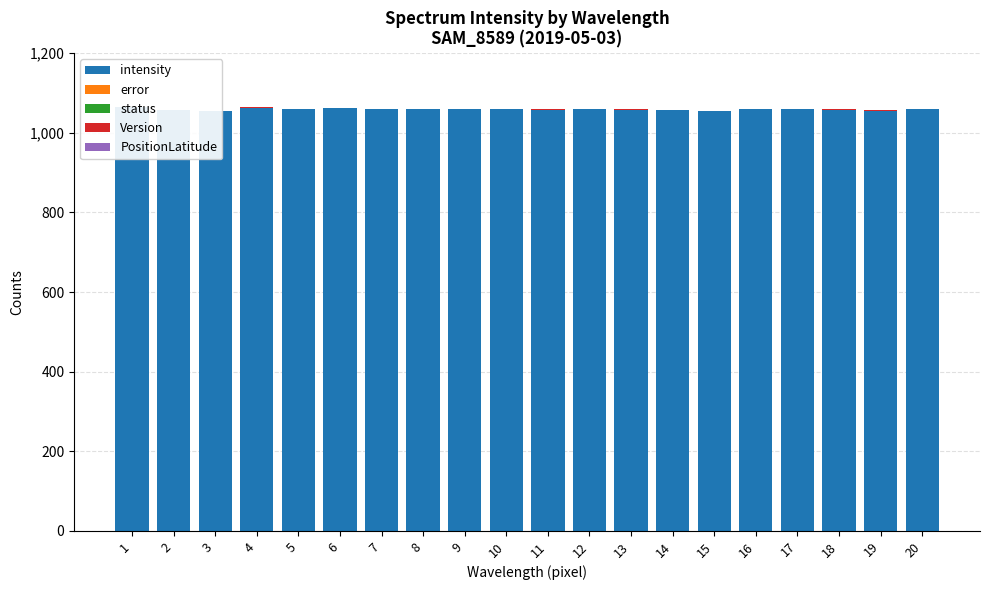

True or false: intensity has a value of 1498 at 20.

False